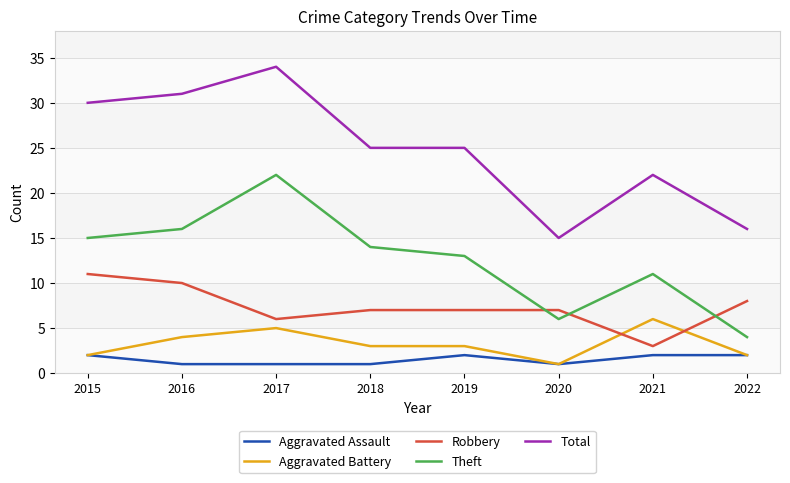

True or false: Theft has a value of 4 at 2022.

True